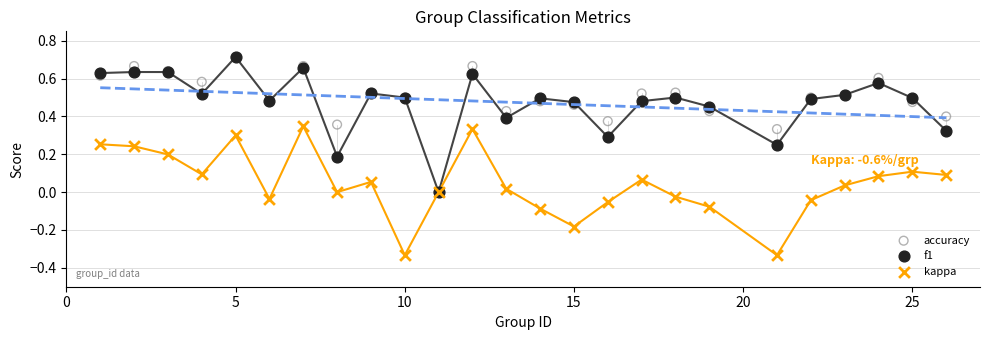

What are all the series names shown in the legend?

accuracy, f1, kappa